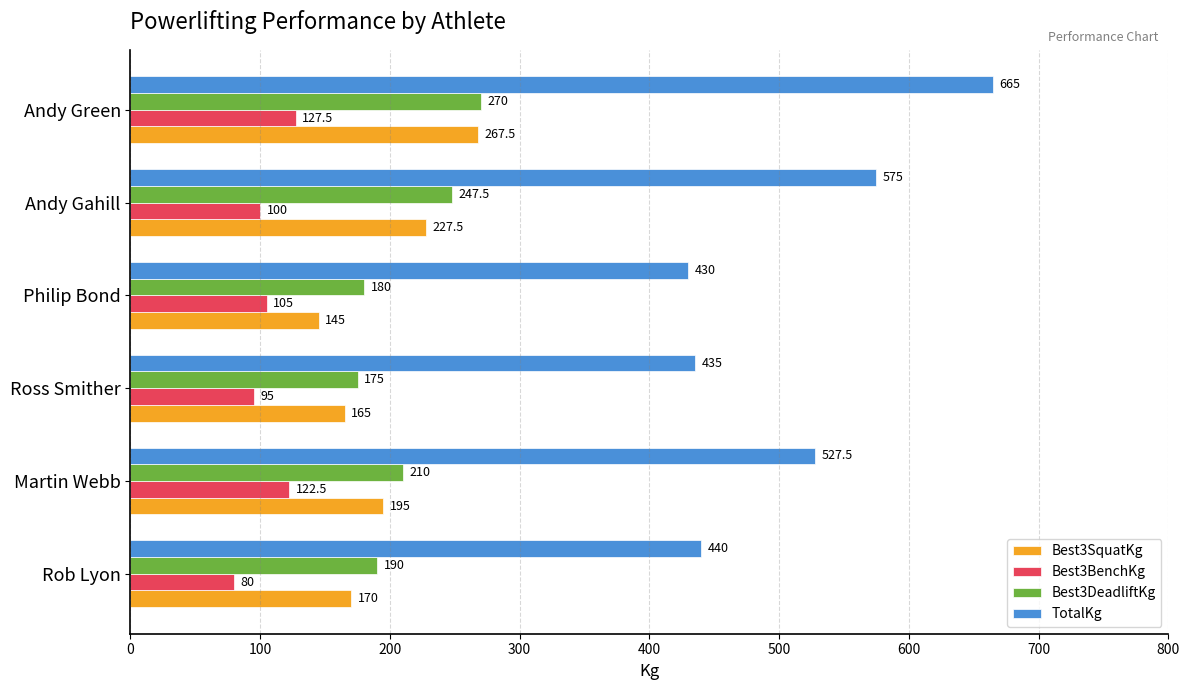

What are all the series names shown in the legend?

Best3SquatKg, Best3BenchKg, Best3DeadliftKg, TotalKg